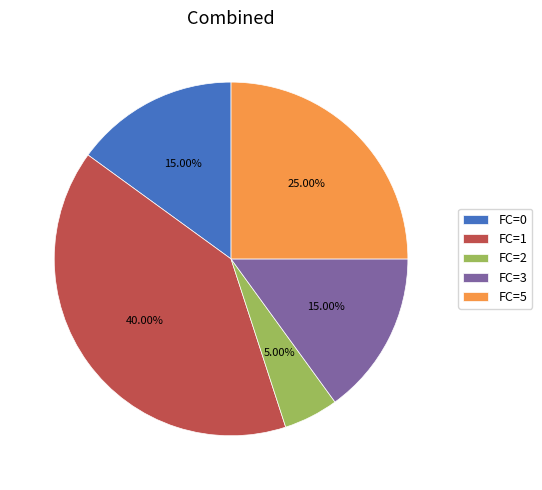

Between FC=0 and FC=1, which is larger?

FC=1